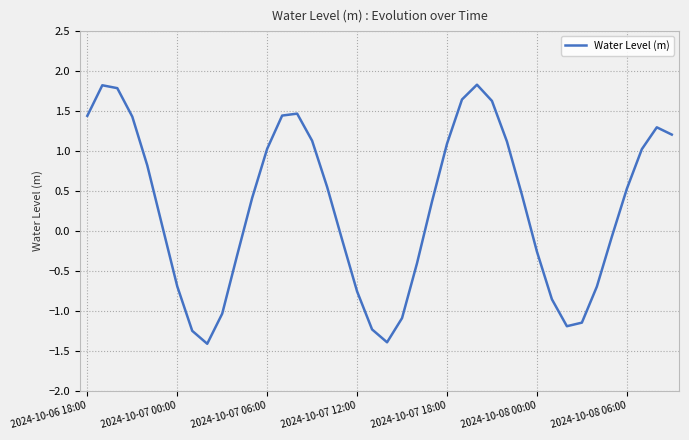

True or false: the data has more than 2 interior local peaks.

True